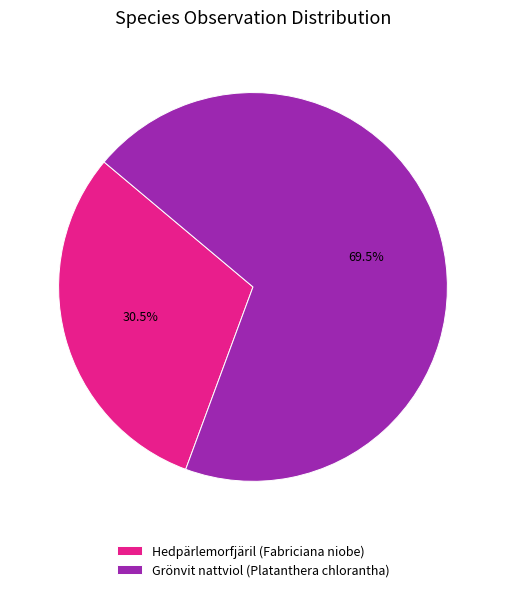

To the nearest percent, what is the difference between the largest and smallest slice percentages?

39%